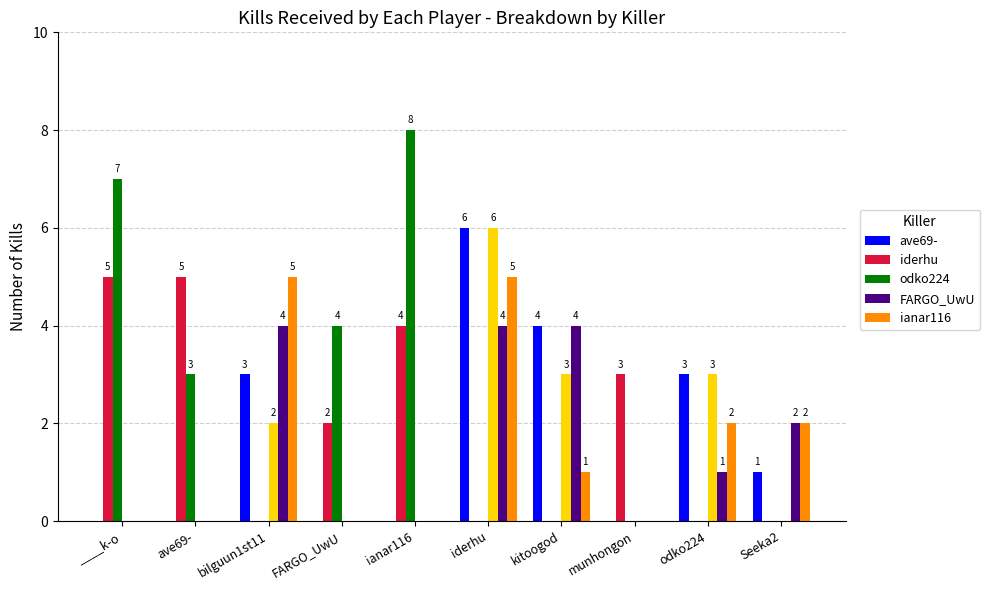

Which series has the largest total across all categories?

odko224